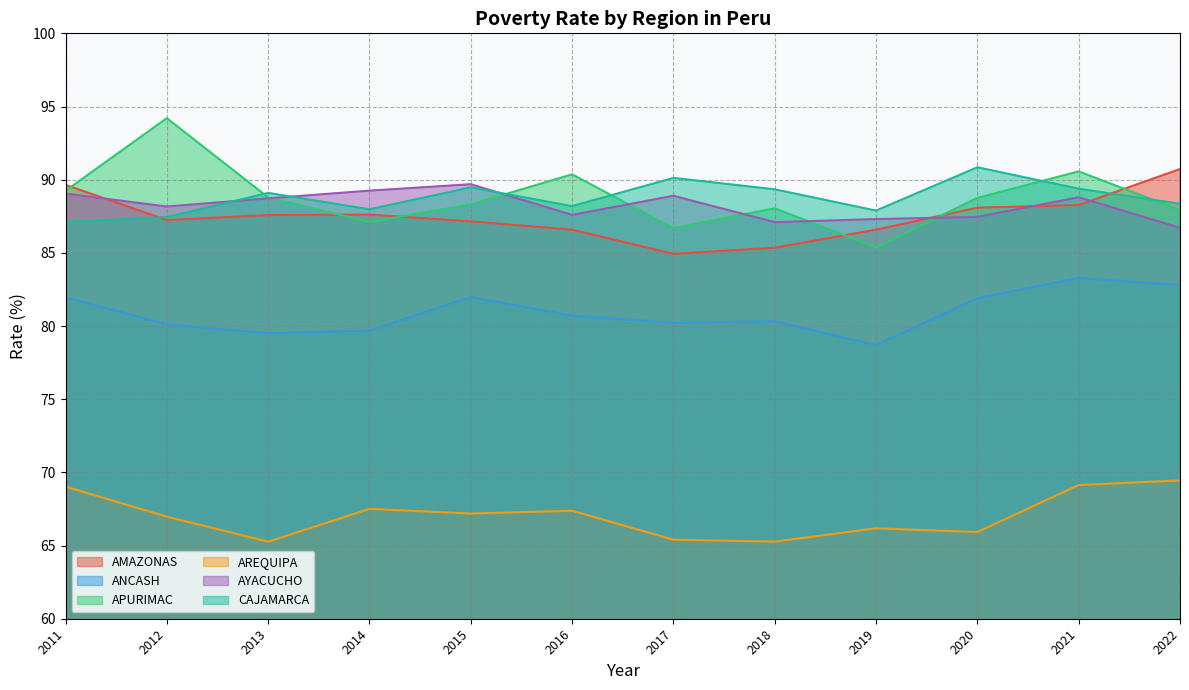

True or false: AREQUIPA has a value of 19.8 at 2016.

False